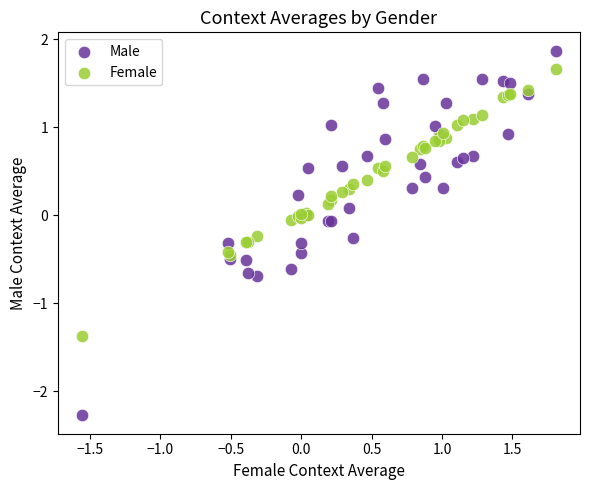

Which series reaches the minimum Y coordinate?

Male